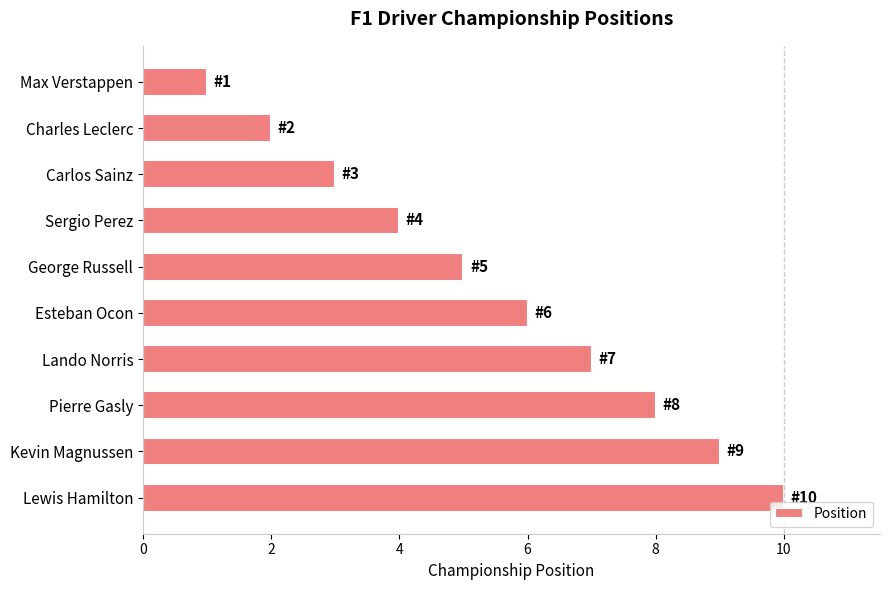

What is the difference between the maximum and second lowest values?

8